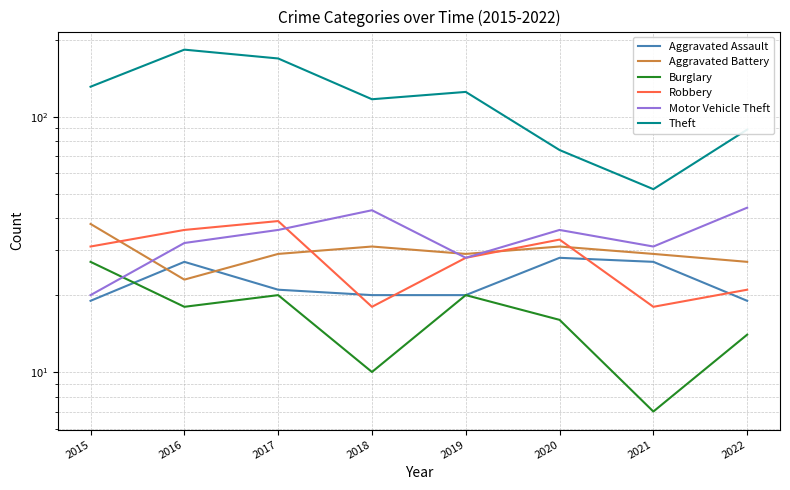

Does the chart have visible grid lines?

Yes